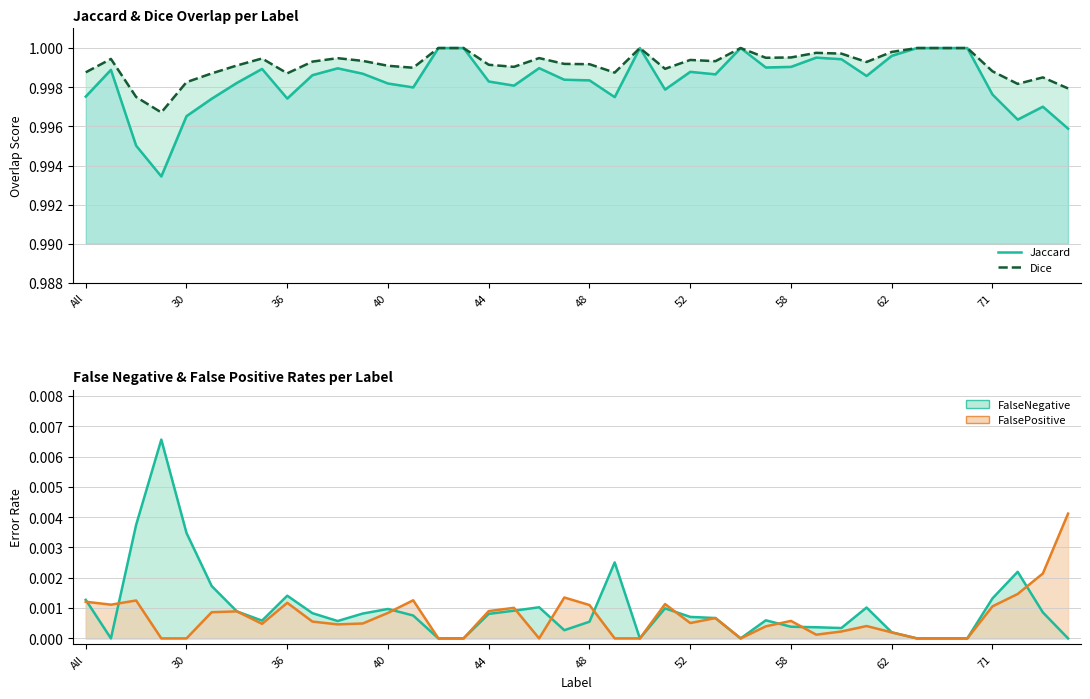

At which category is the sum across all series the highest?

14